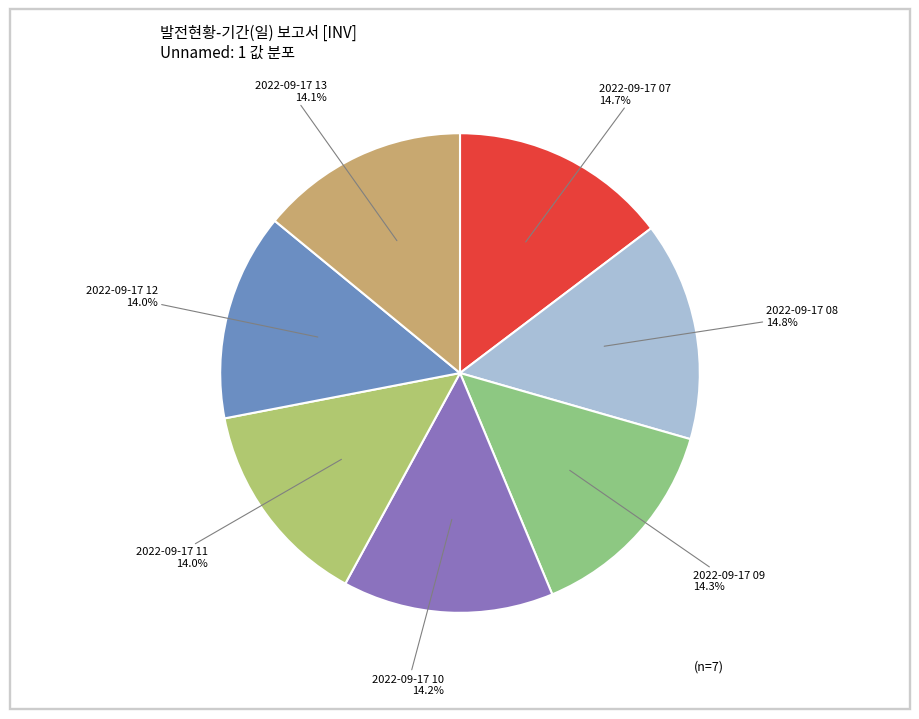

Rank the categories by value from highest to lowest.

2022-09-17 08, 2022-09-17 07, 2022-09-17 09, 2022-09-17 10, 2022-09-17 13, 2022-09-17 11, 2022-09-17 12